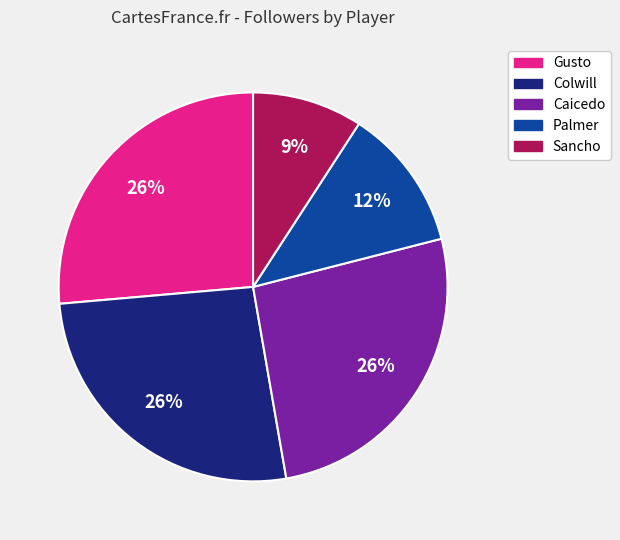

To the nearest percent, what is the difference between the largest and smallest slice percentages?

17%